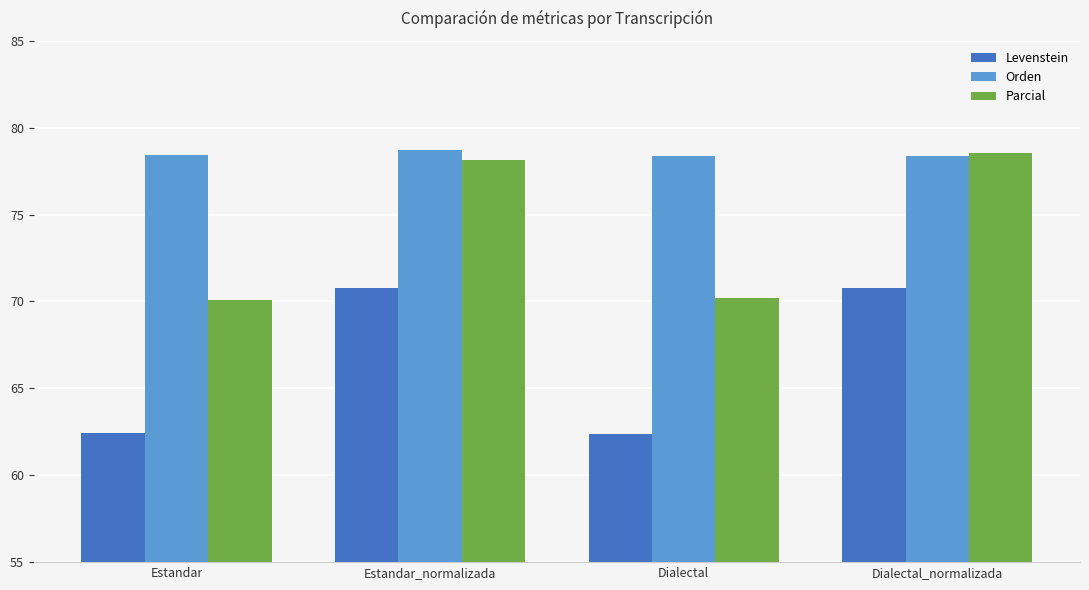

What are all the series names shown in the legend?

Levenstein, Orden, Parcial